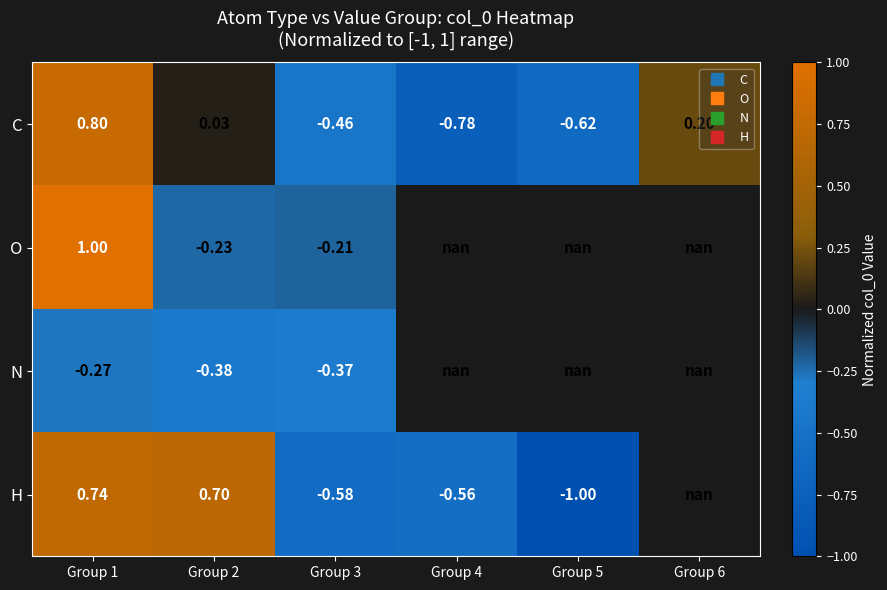

What is the spread (max minus min) of values at Group 2?

1.1